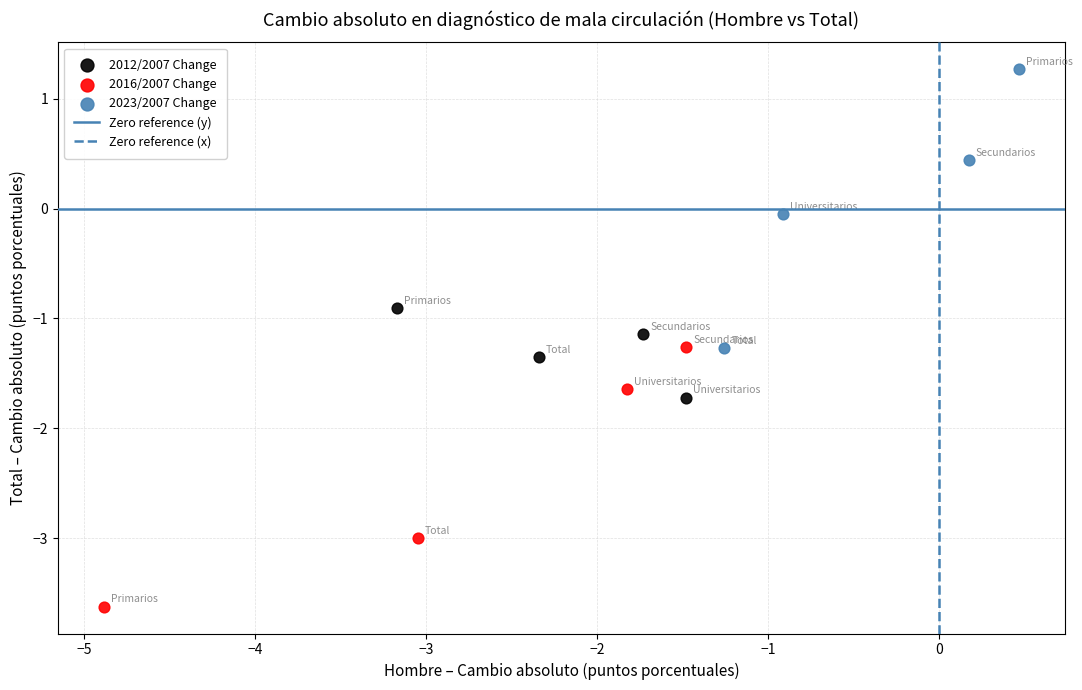

Which series reaches the maximum Y coordinate?

2023/2007 Change